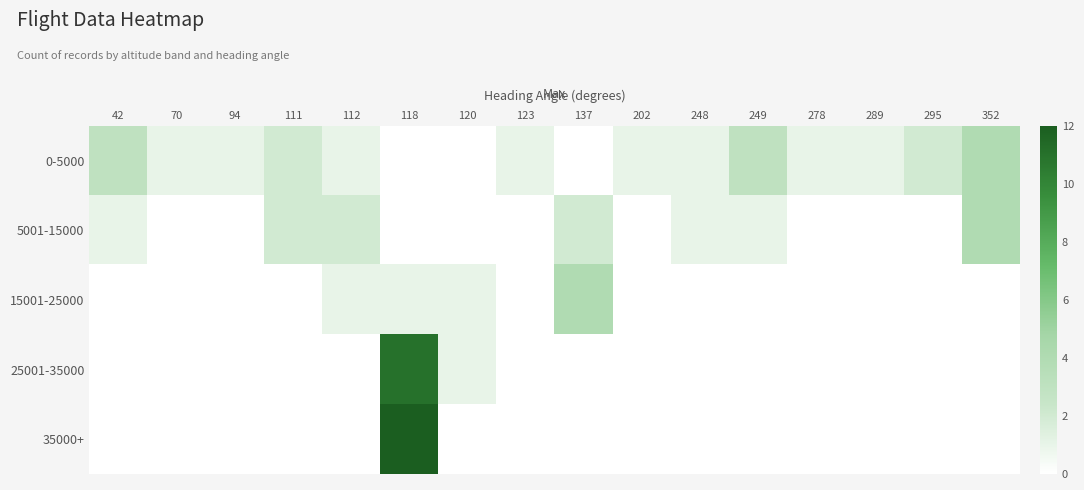

How many distinct data groups are displayed?

5